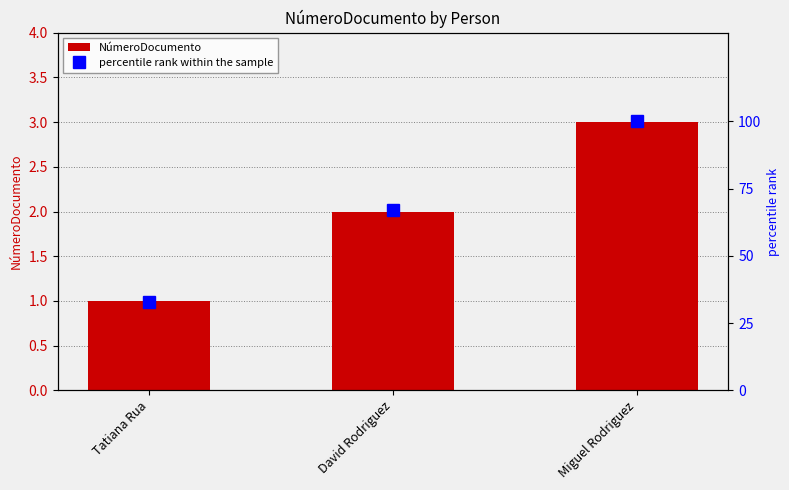

List the labels in order of percentile rank within the sample value, smallest first.

Tatiana Rua, David Rodriguez, Miguel Rodriguez